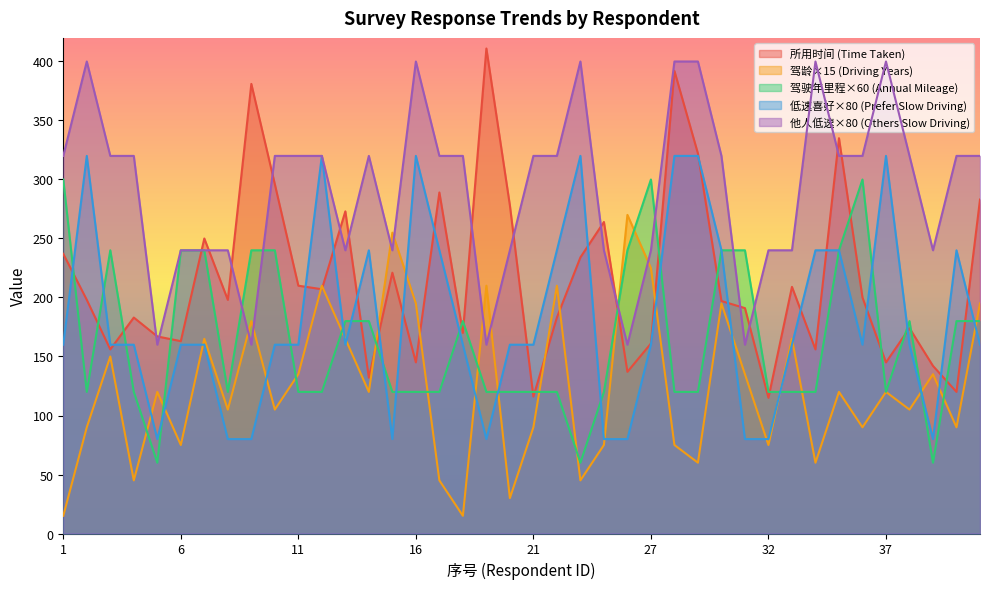

How many series are shown in this chart?

5